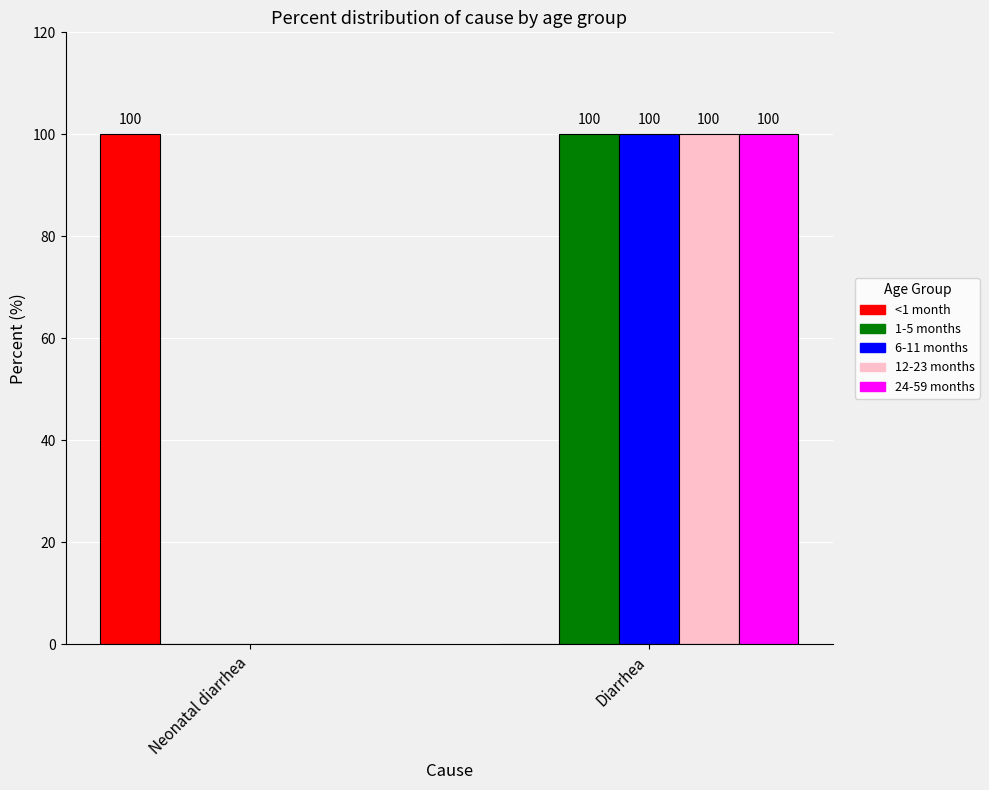

Is the value of <1 month at Diarrhea greater than the value of 12-23 months at Diarrhea?

No